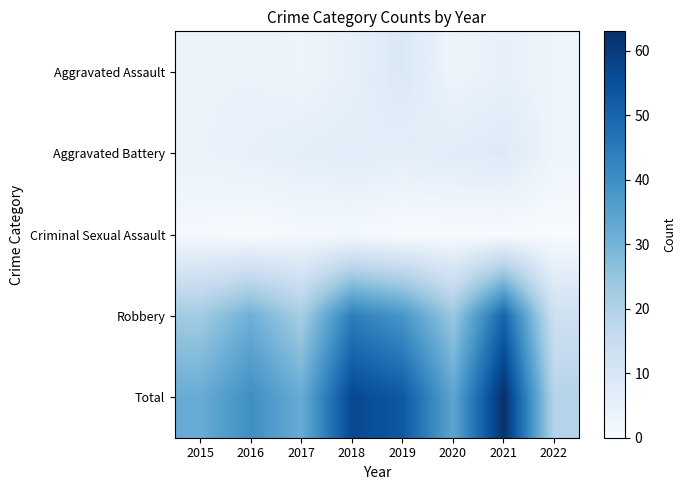

Which has a higher value, 2019 or 2015?

2019